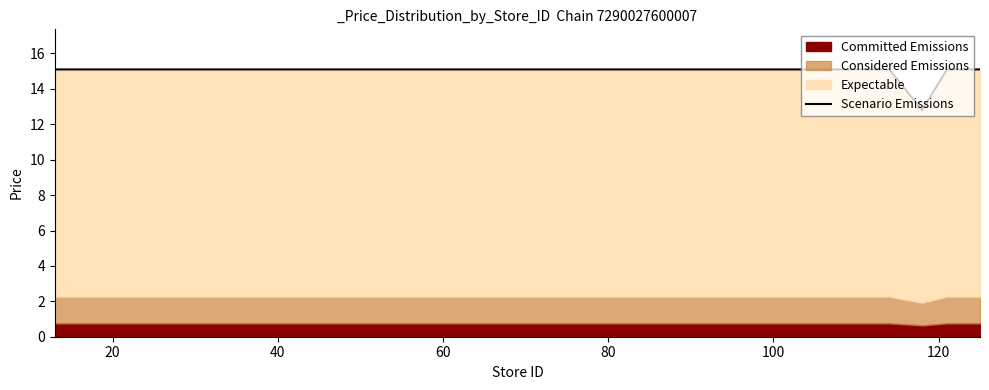

The chart shows a value of 3.1 at 16. True or false?

False